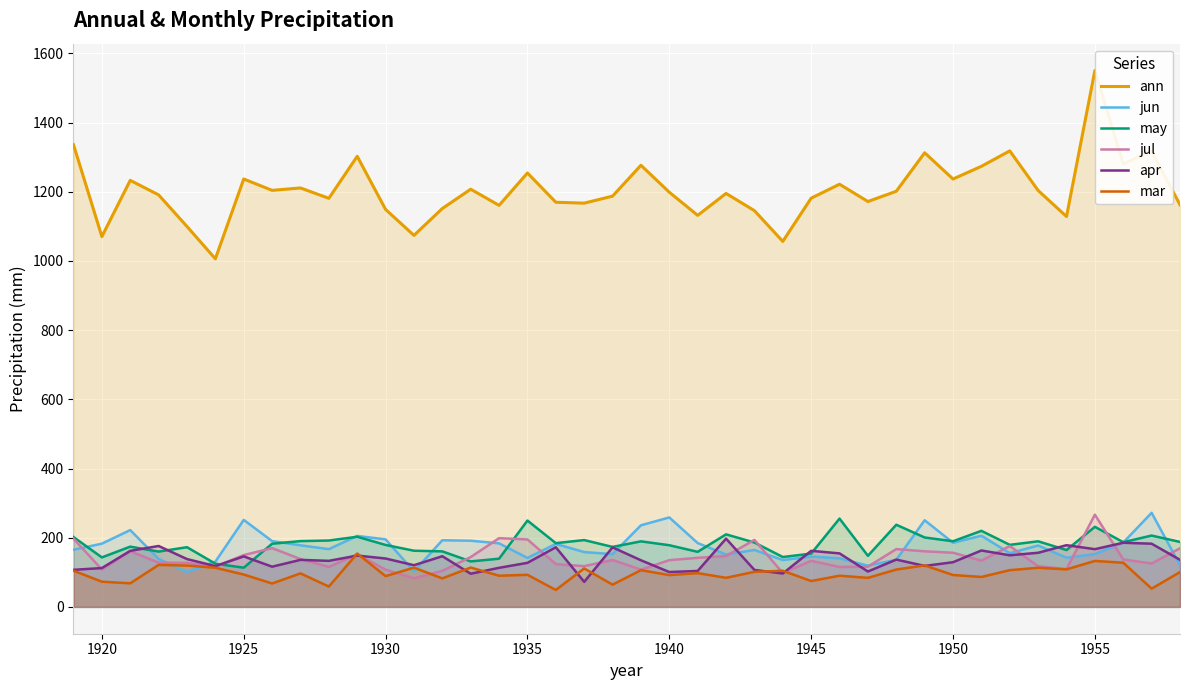

Which series has the largest total across all categories?

ann